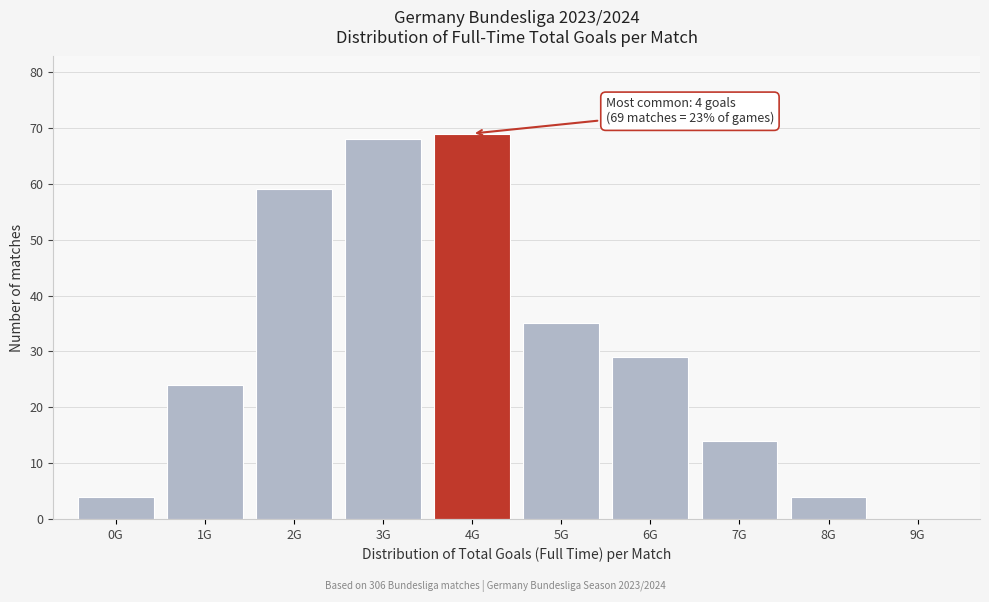

Reading left to right, transcribe all the data shown in this chart.

0G=4	1G=24	2G=59	3G=68	4G=69	5G=35	6G=29	7G=14	8G=4	9G=0